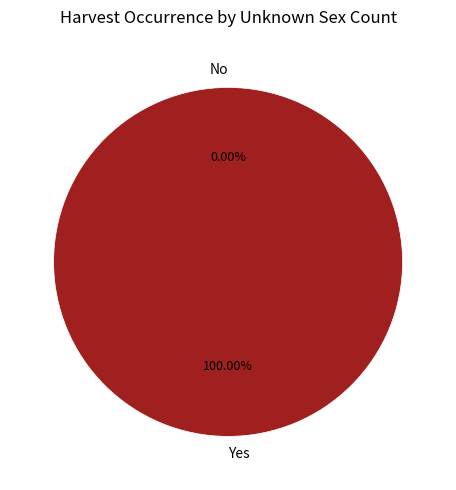

How many slices are in this pie chart?

2